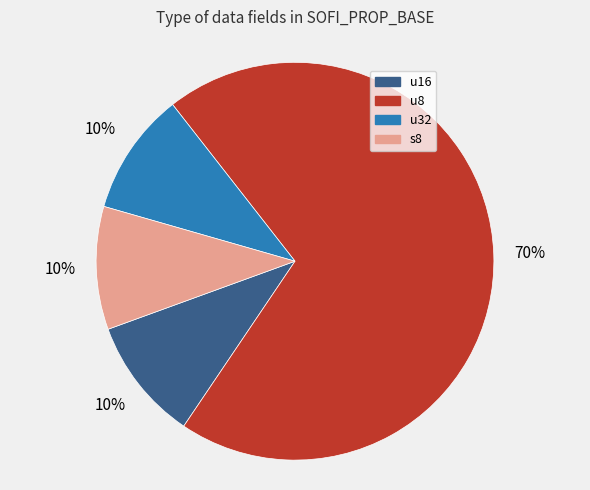

Is it true that u32 is 5% of the pie?

False